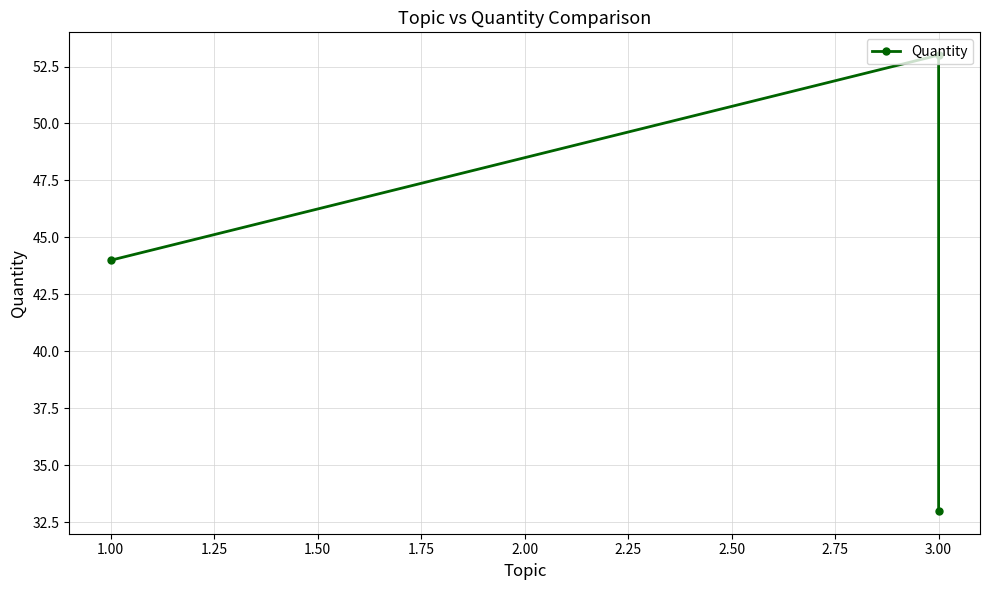

Count the number of categories in the chart.

3